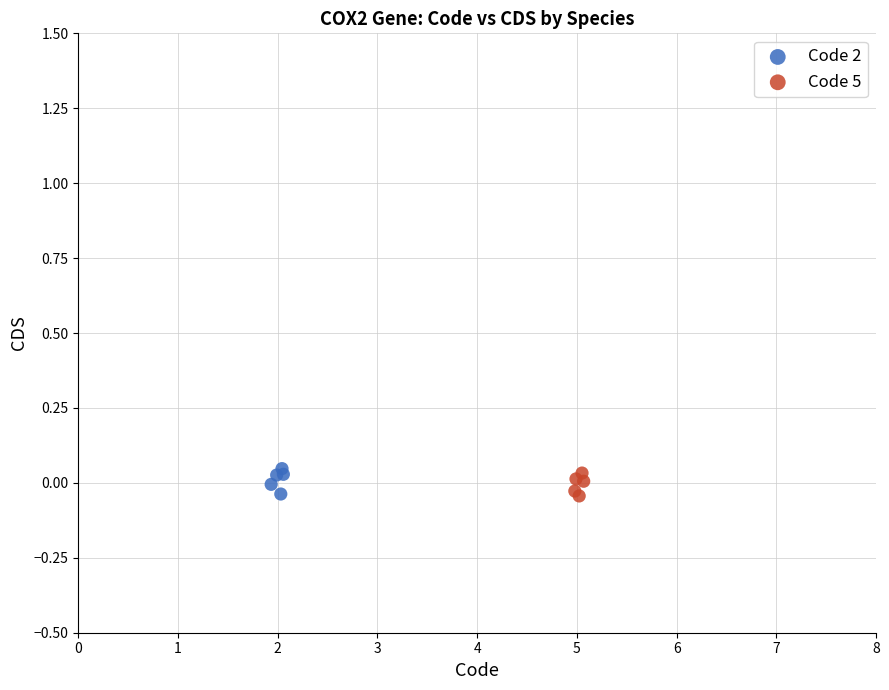

What are all the series names shown in the legend?

Code 2, Code 5